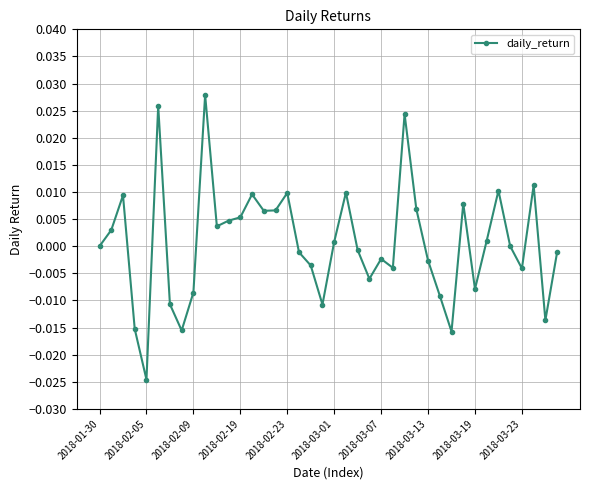

What is the difference between the maximum and minimum values?

0.1